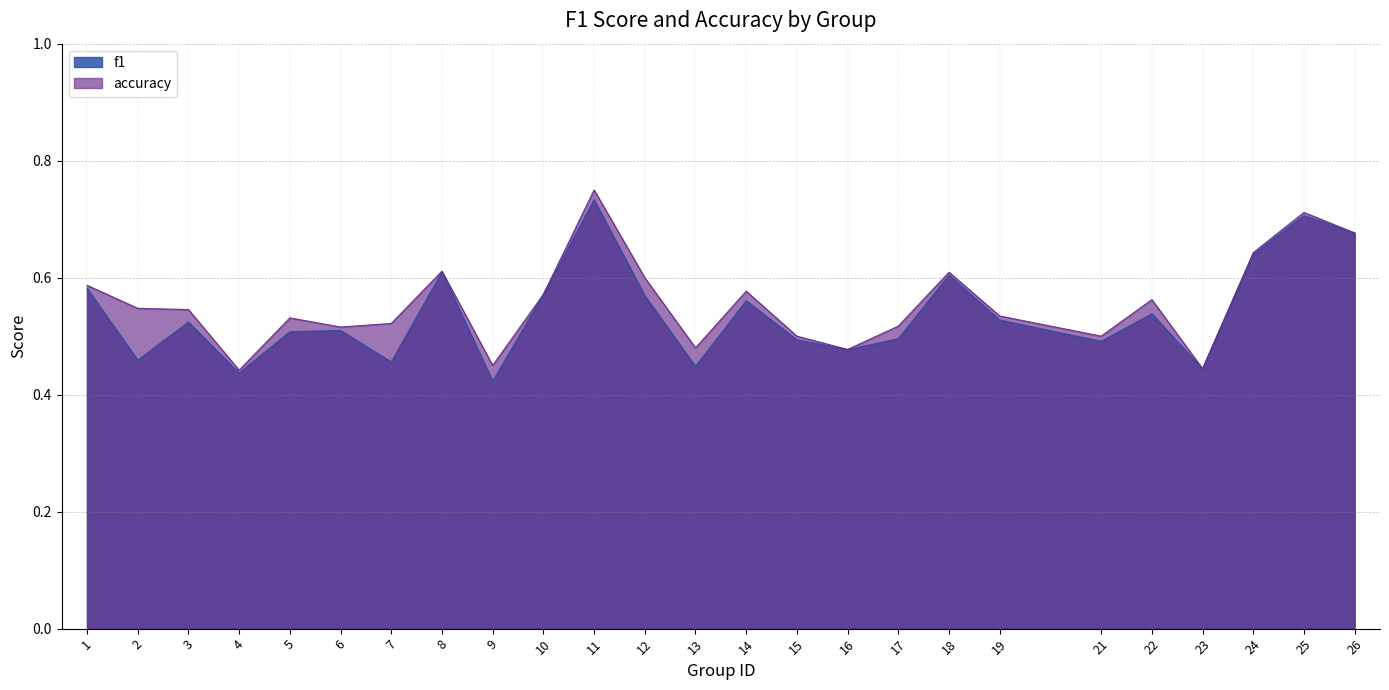

What is the sum of all accuracy values?

13.9